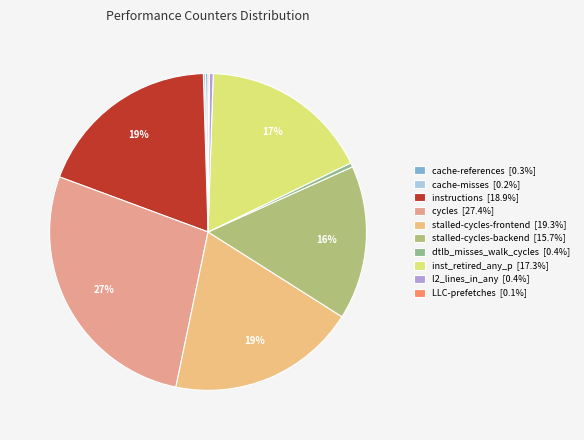

What is the largest slice in the pie chart?

cycles